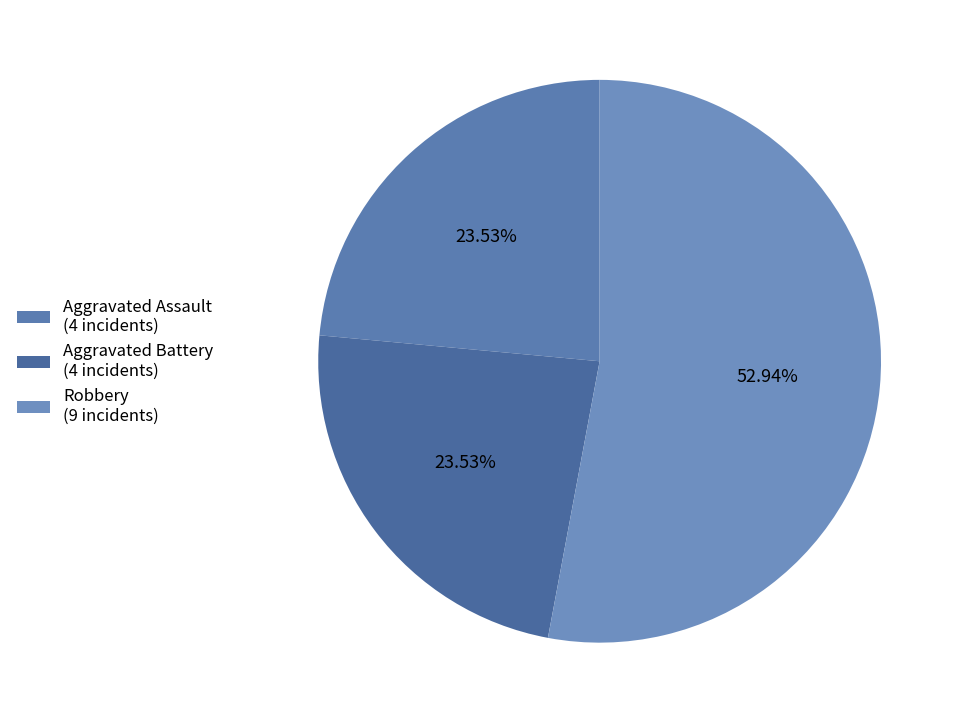

How many segments does this pie chart have?

3